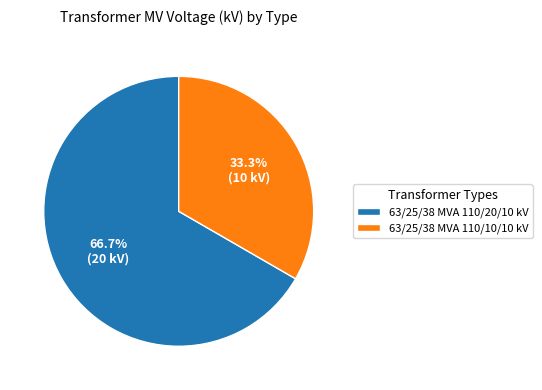

To the nearest percent, what is the difference between the largest and smallest slice percentages?

33%